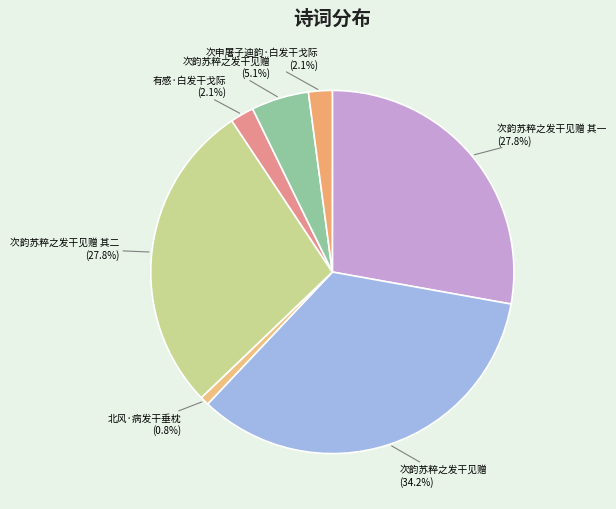

How many slices are in this pie chart?

7